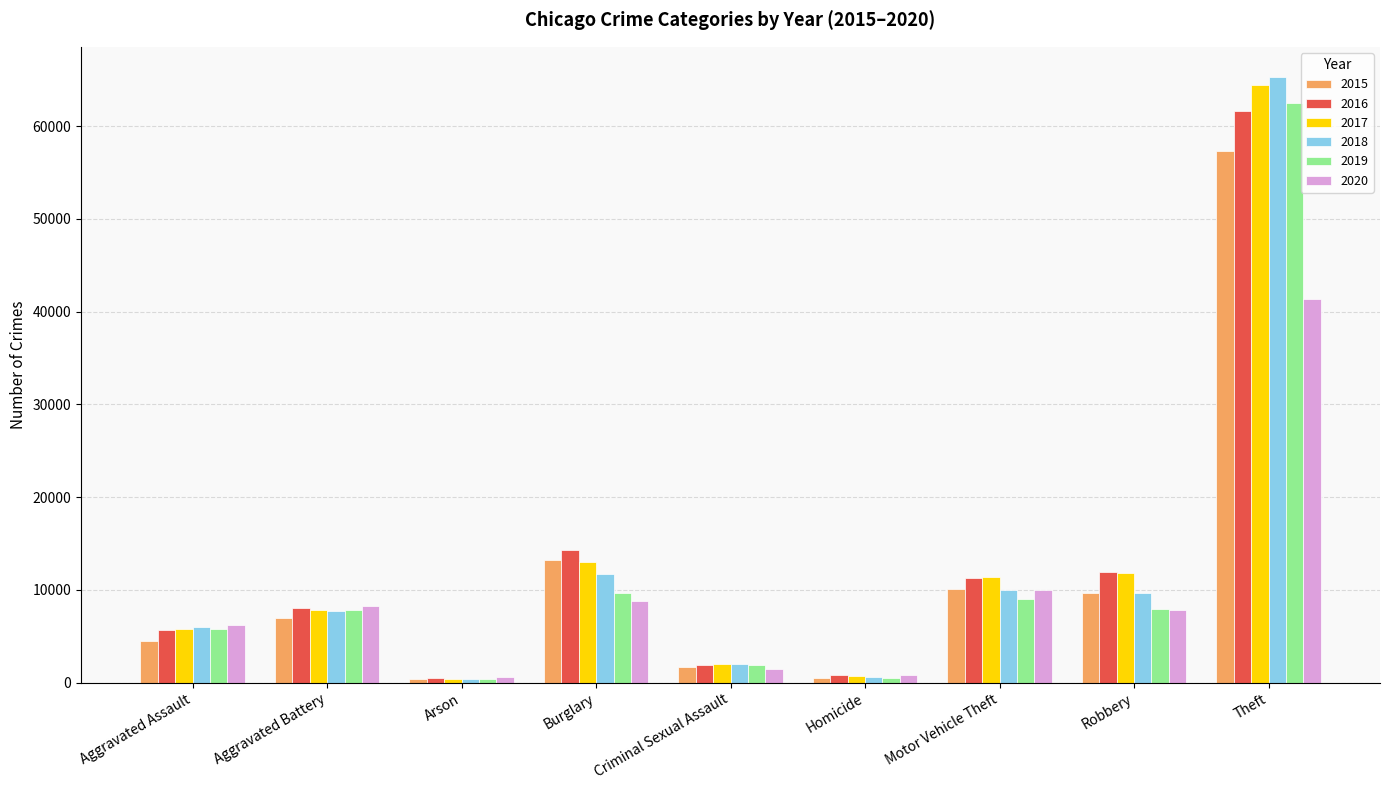

True or false: 2017 has a value of 13001 at Burglary.

True